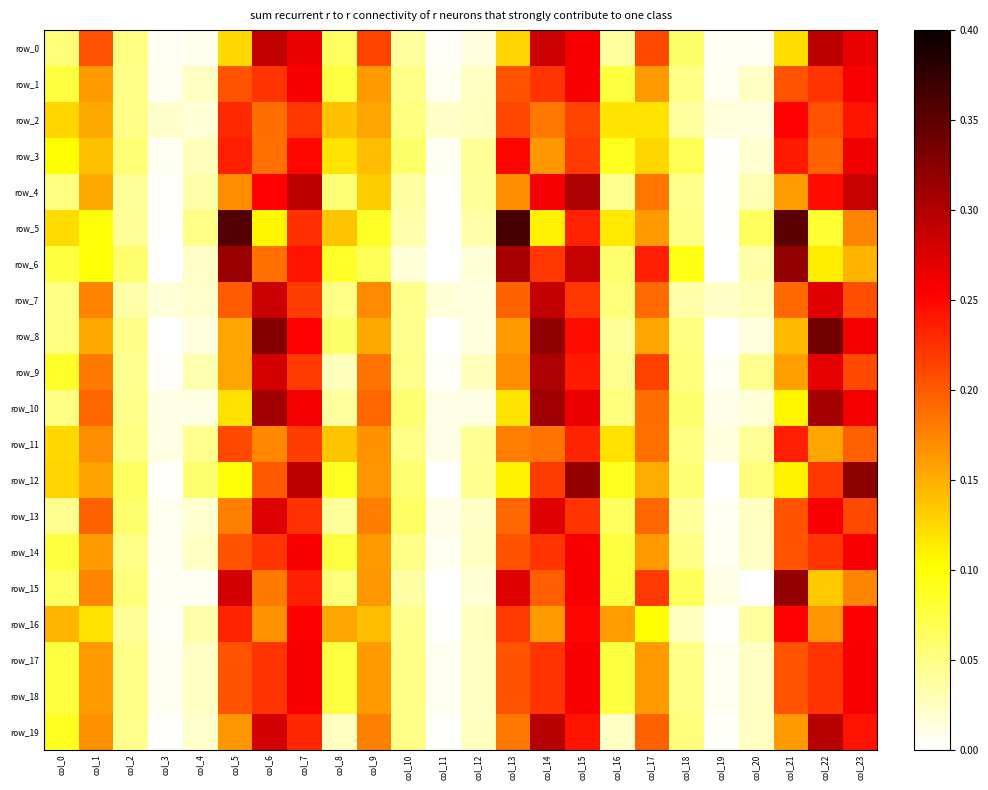

Rank the series by their maximum value, from highest to lowest.

row_5, row_8, row_12, row_15, row_6, row_10, row_9, row_4, row_19, row_0, row_7, row_13, row_3, row_1, row_14, row_17, row_18, row_16, row_2, row_11